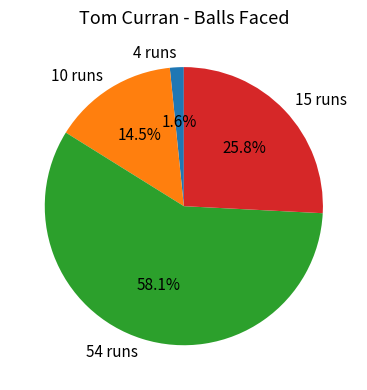

Which slice is the smallest?

4 runs